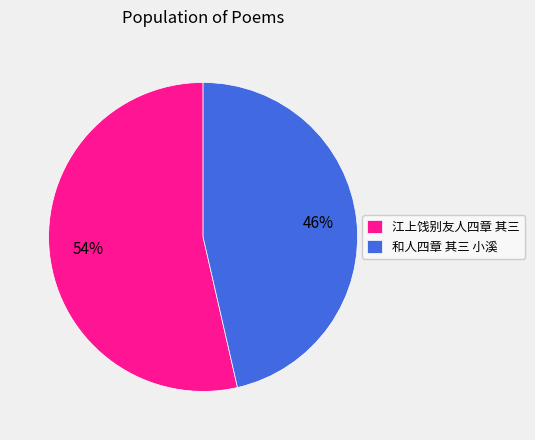

The 和人四章 其三 小溪 slice represents 46% of the pie. True or false?

True